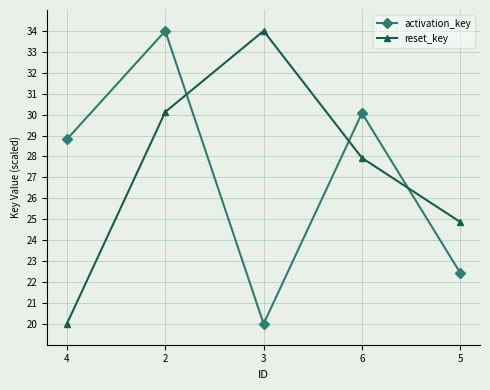

What is the total value across all series at 6?

58.0